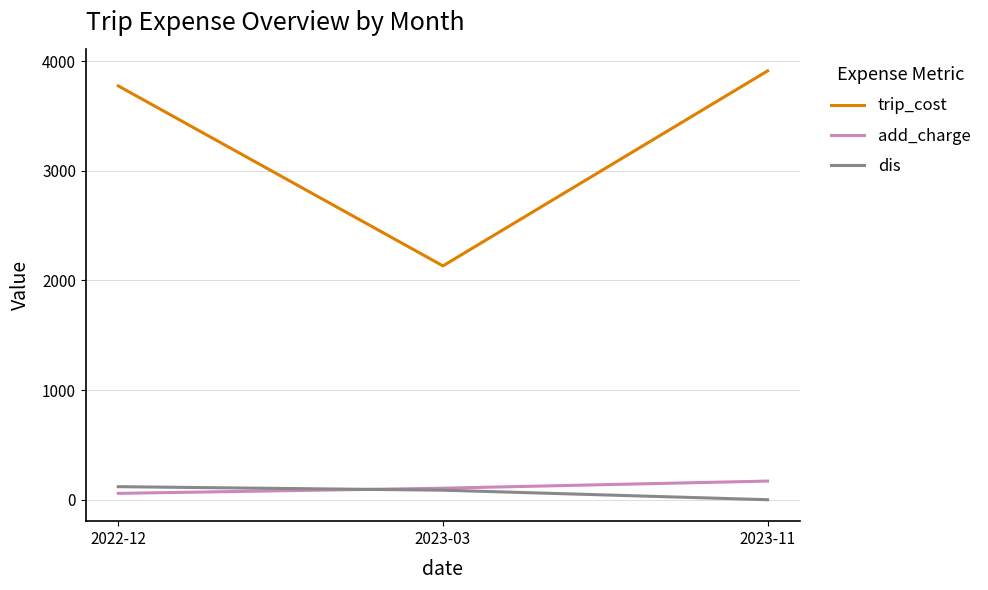

Which series has the largest range (max minus min)?

trip_cost